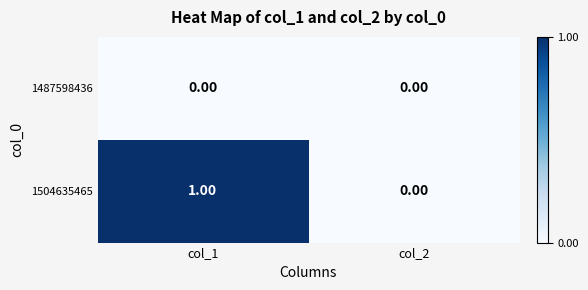

List the series in order of their peak value, lowest first.

1487598436, 1504635465